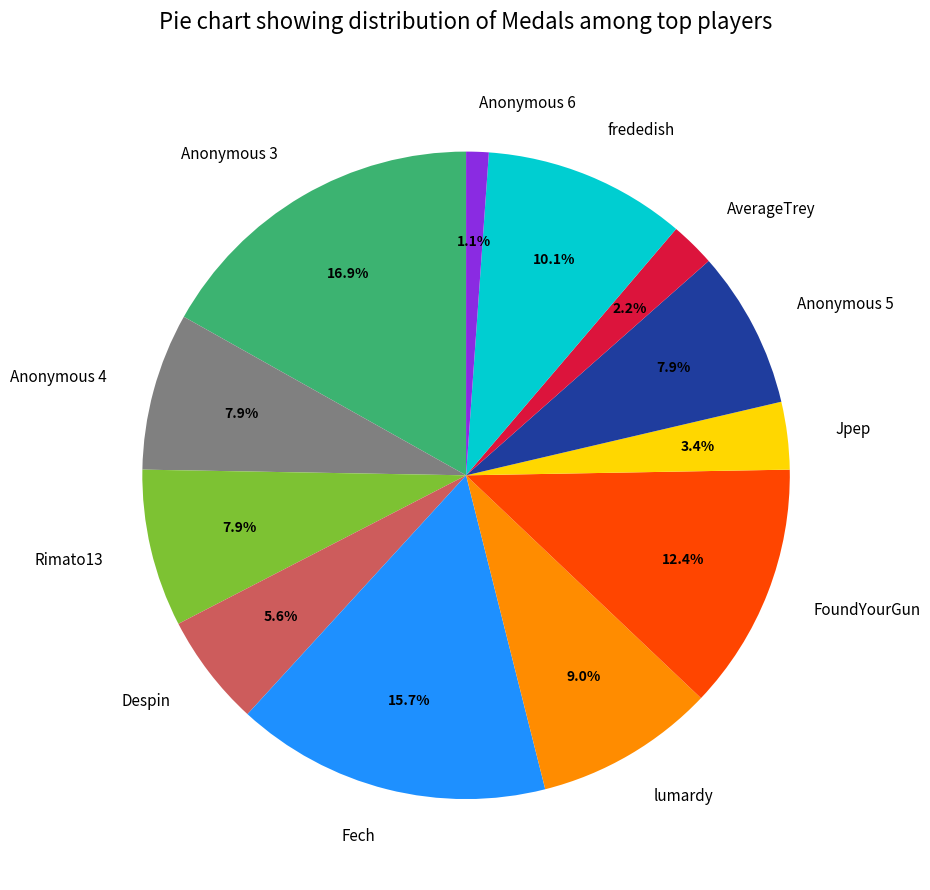

Which slice is the largest?

Anonymous 3